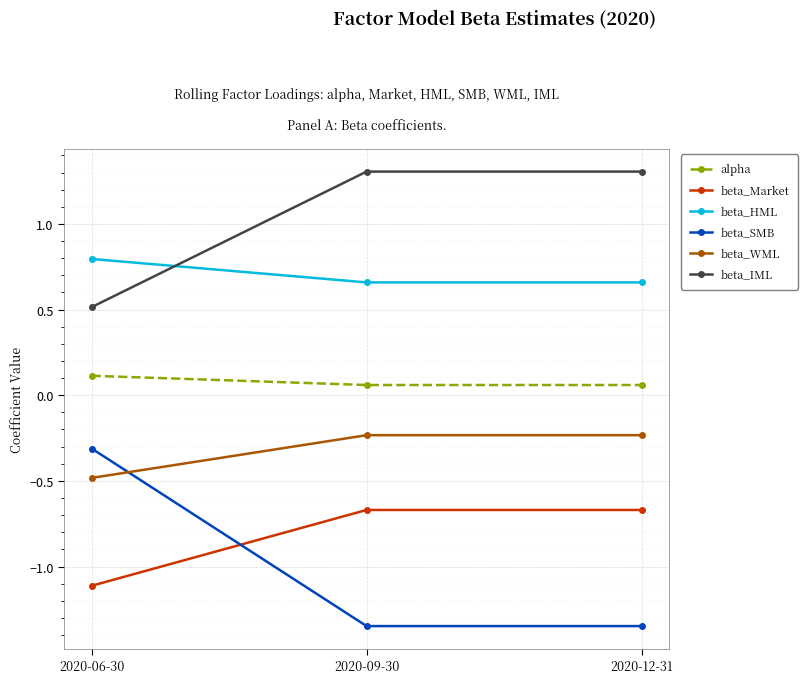

What position from the left is 2020-12-31?

3